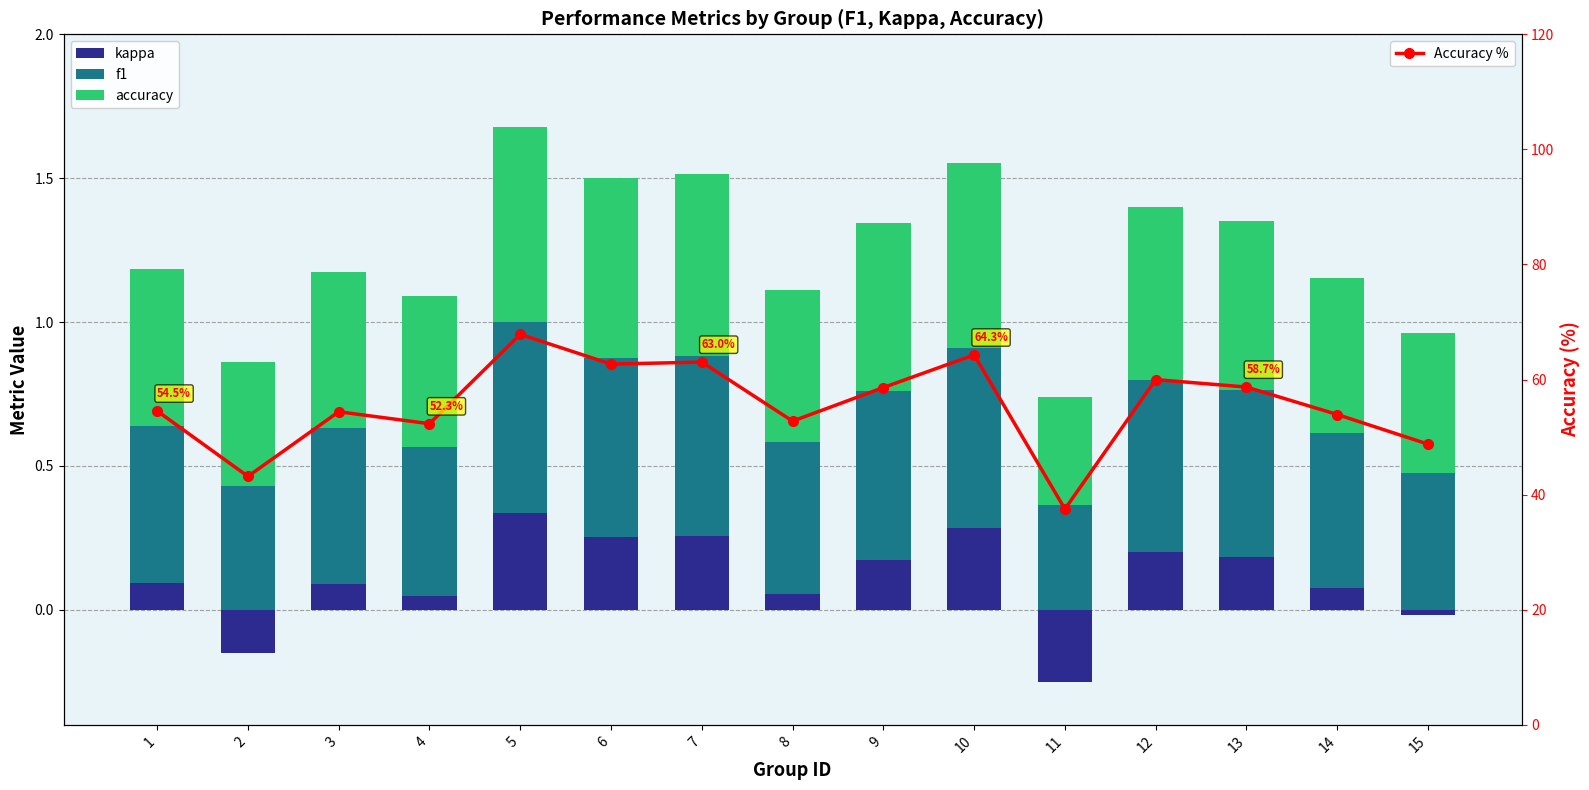

Is it true that accuracy equals 0.2 at 9?

False